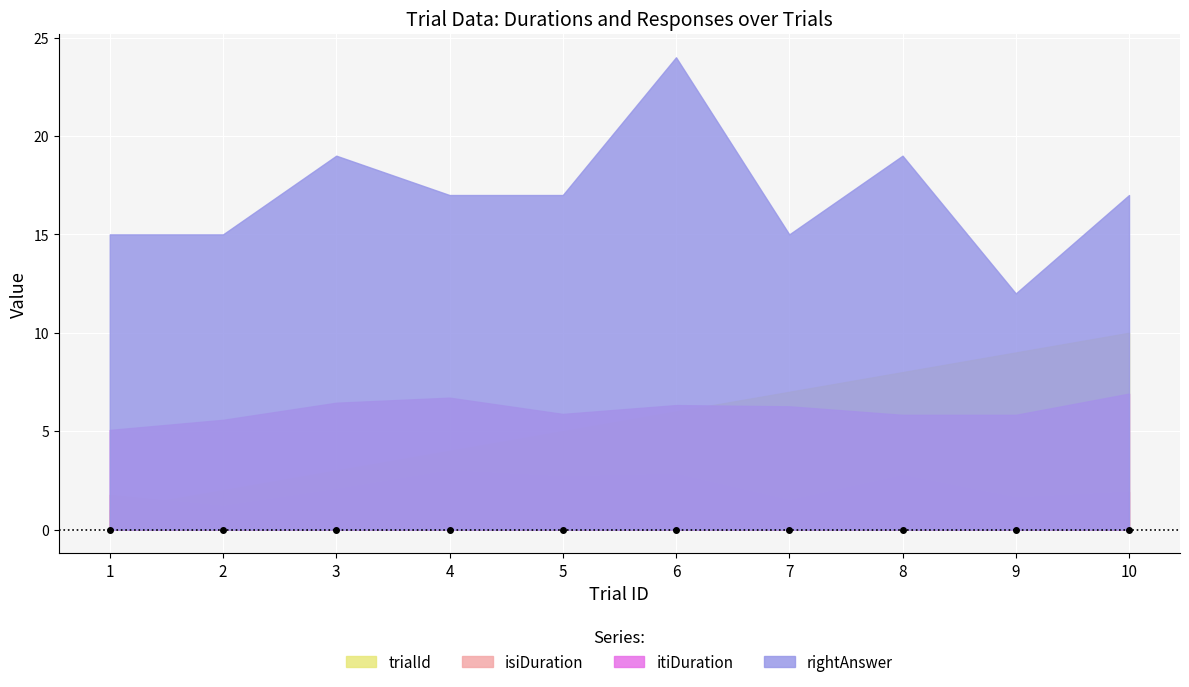

Reading left to right, transcribe all the data shown in this chart.

trialId: 1.0	2.0	3.0	4.0	5.0	6.0	7.0	8.0	9.0	10.0
isiDuration: 1.8	1.2	2.1	3.0	2.7	2.8	1.5	2.8	1.6	1.9
itiDuration: 5.1	5.6	6.4	6.7	5.9	6.3	6.3	5.8	5.8	6.9
rightAnswer: 15.0	15.0	19.0	17.0	17.0	24.0	15.0	19.0	12.0	17.0